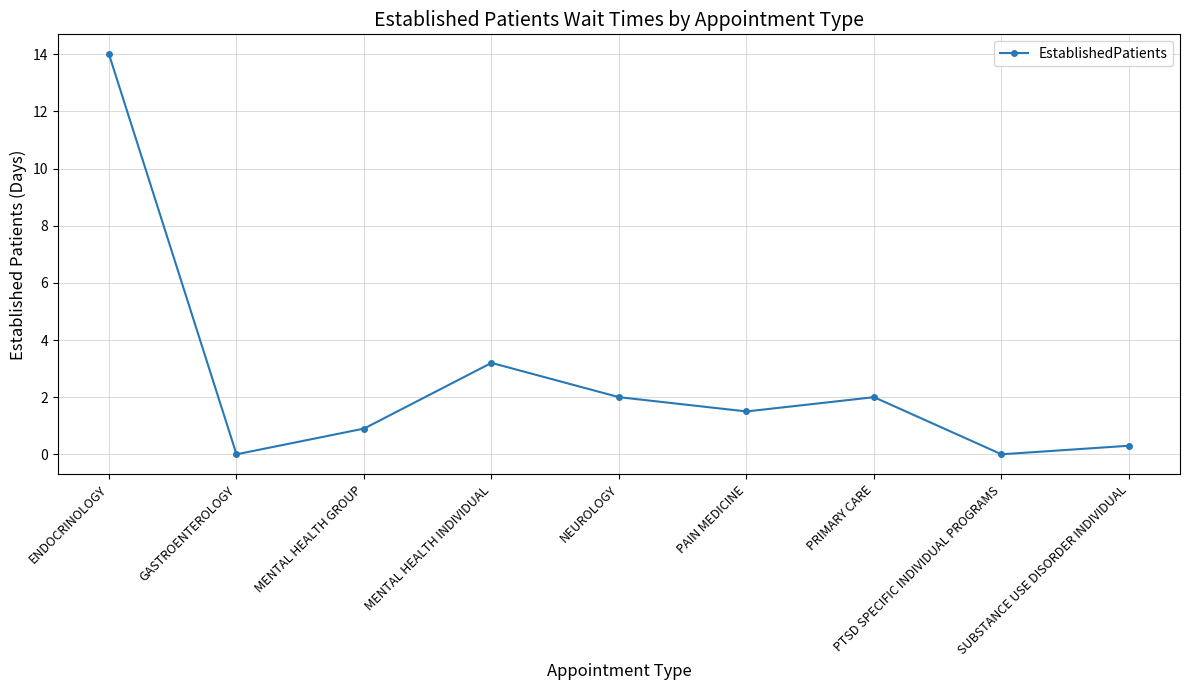

What is the label of the 4th point from the right?

PAIN MEDICINE